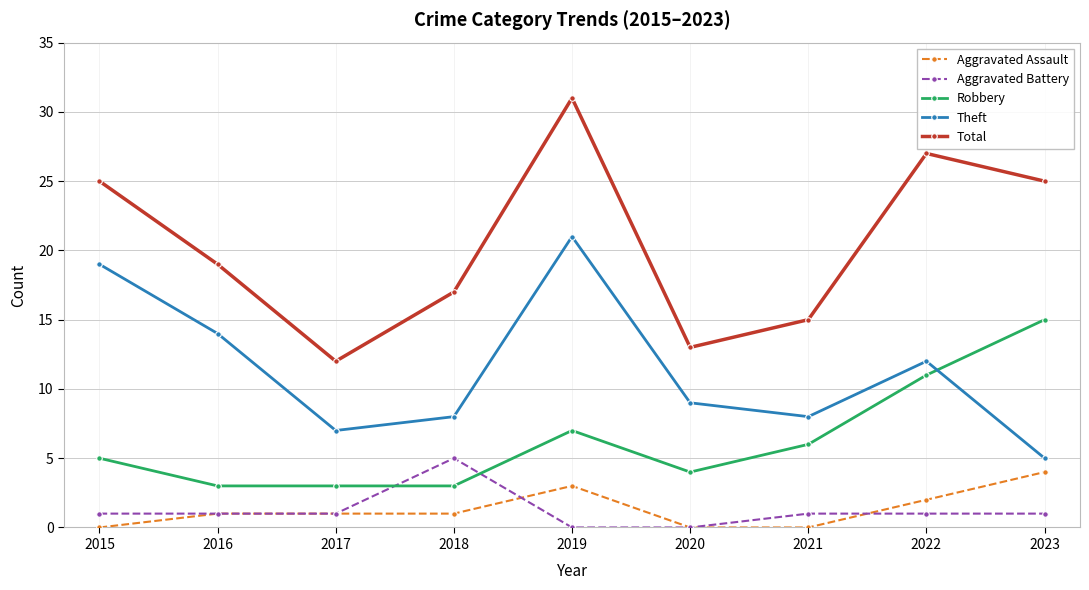

In Theft, how many points are lower than both neighbors (excluding endpoints)?

2